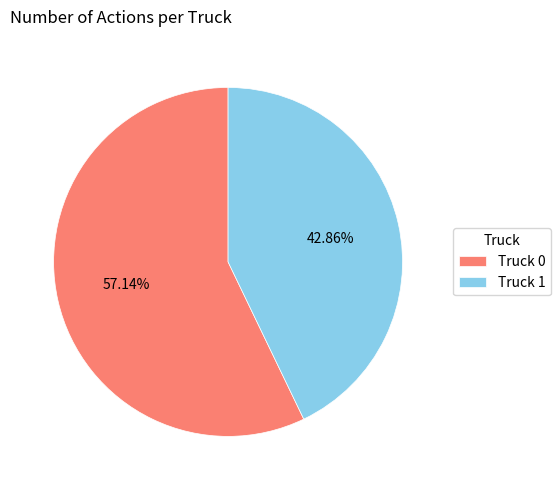

What is the total percentage of Truck 0 and Truck 1?

100.0%